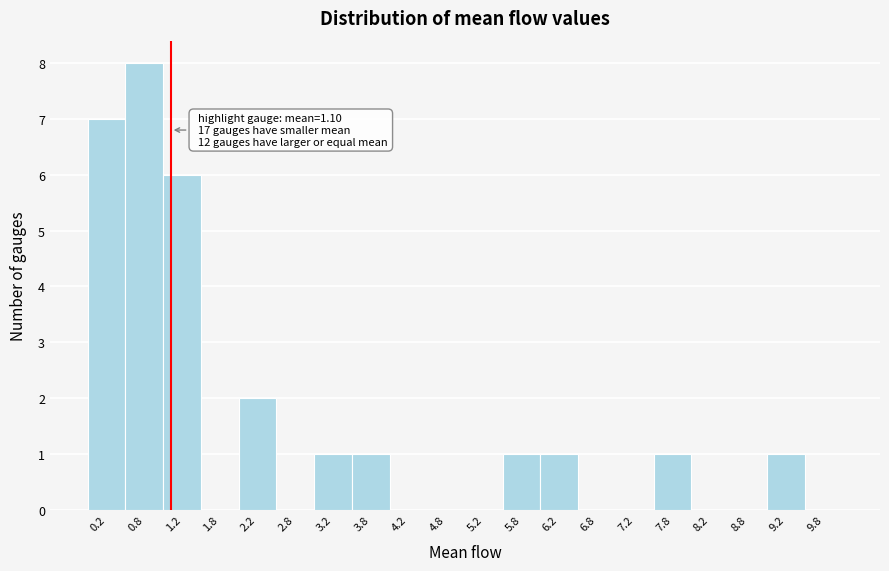

Over which range of the x-axis is the bar tallest?

0.5 to 1.0